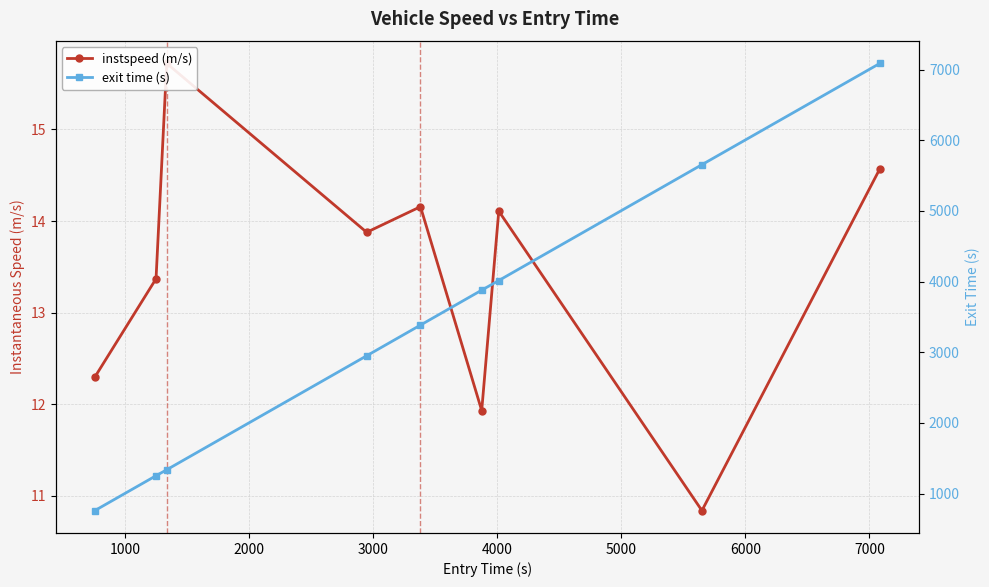

In instspeed (m/s), how many points are lower than both neighbors (excluding endpoints)?

3